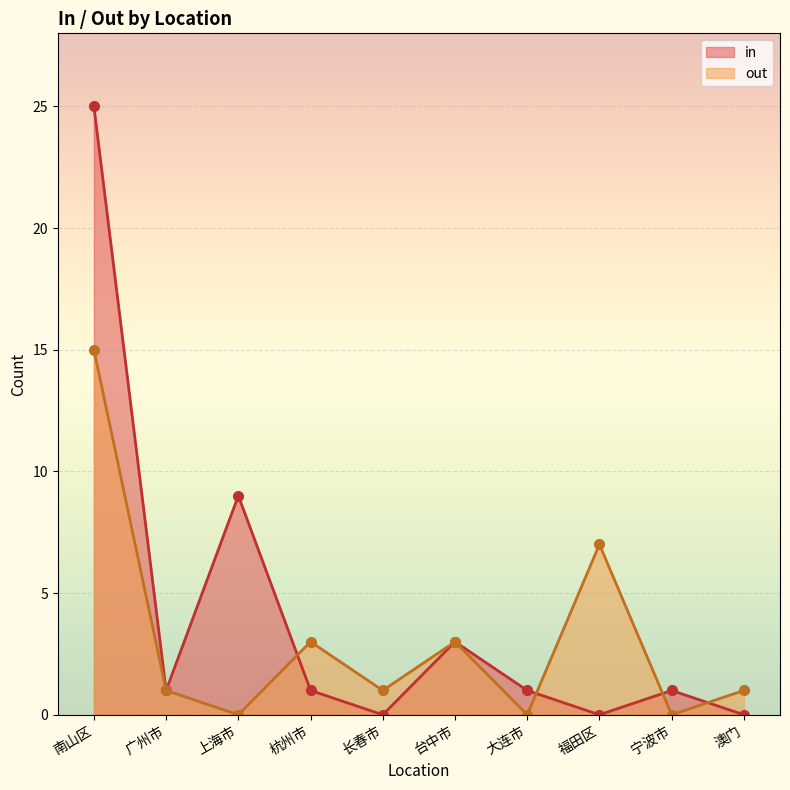

Where is out nearest to the value 7?

福田区